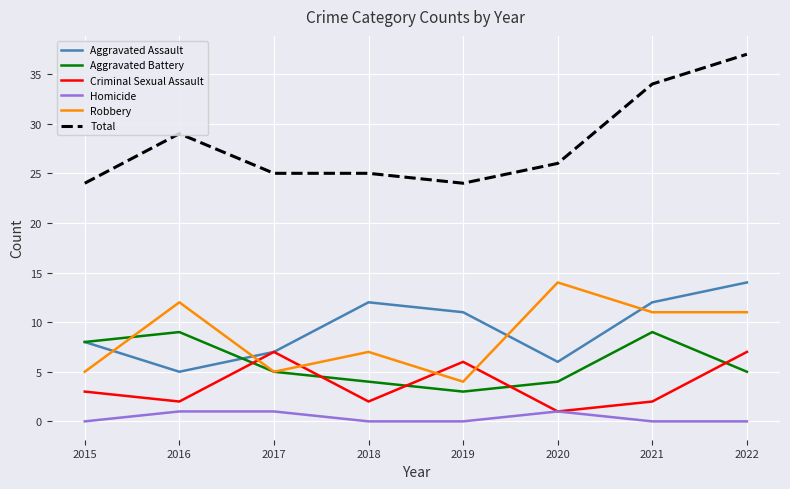

How many lines are shown in the chart?

6